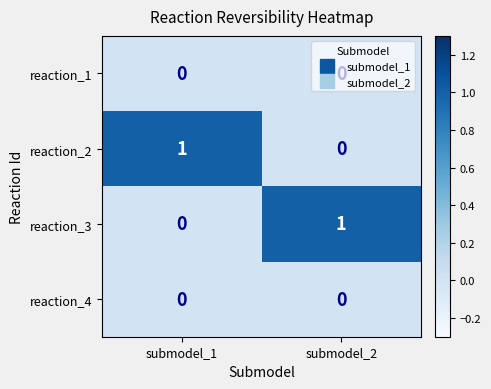

Is it true that reaction_3 equals 1 at submodel_2?

True